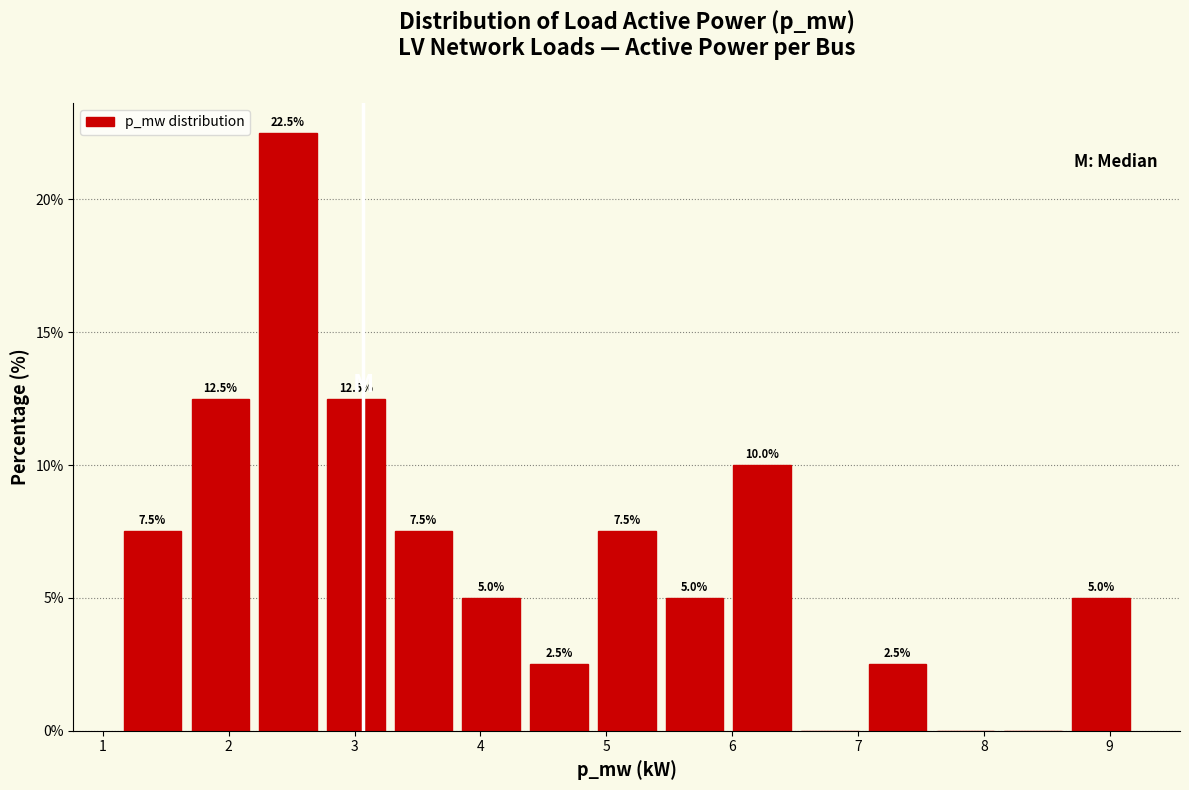

Over which range of the x-axis is the bar tallest?

2.2 to 2.7